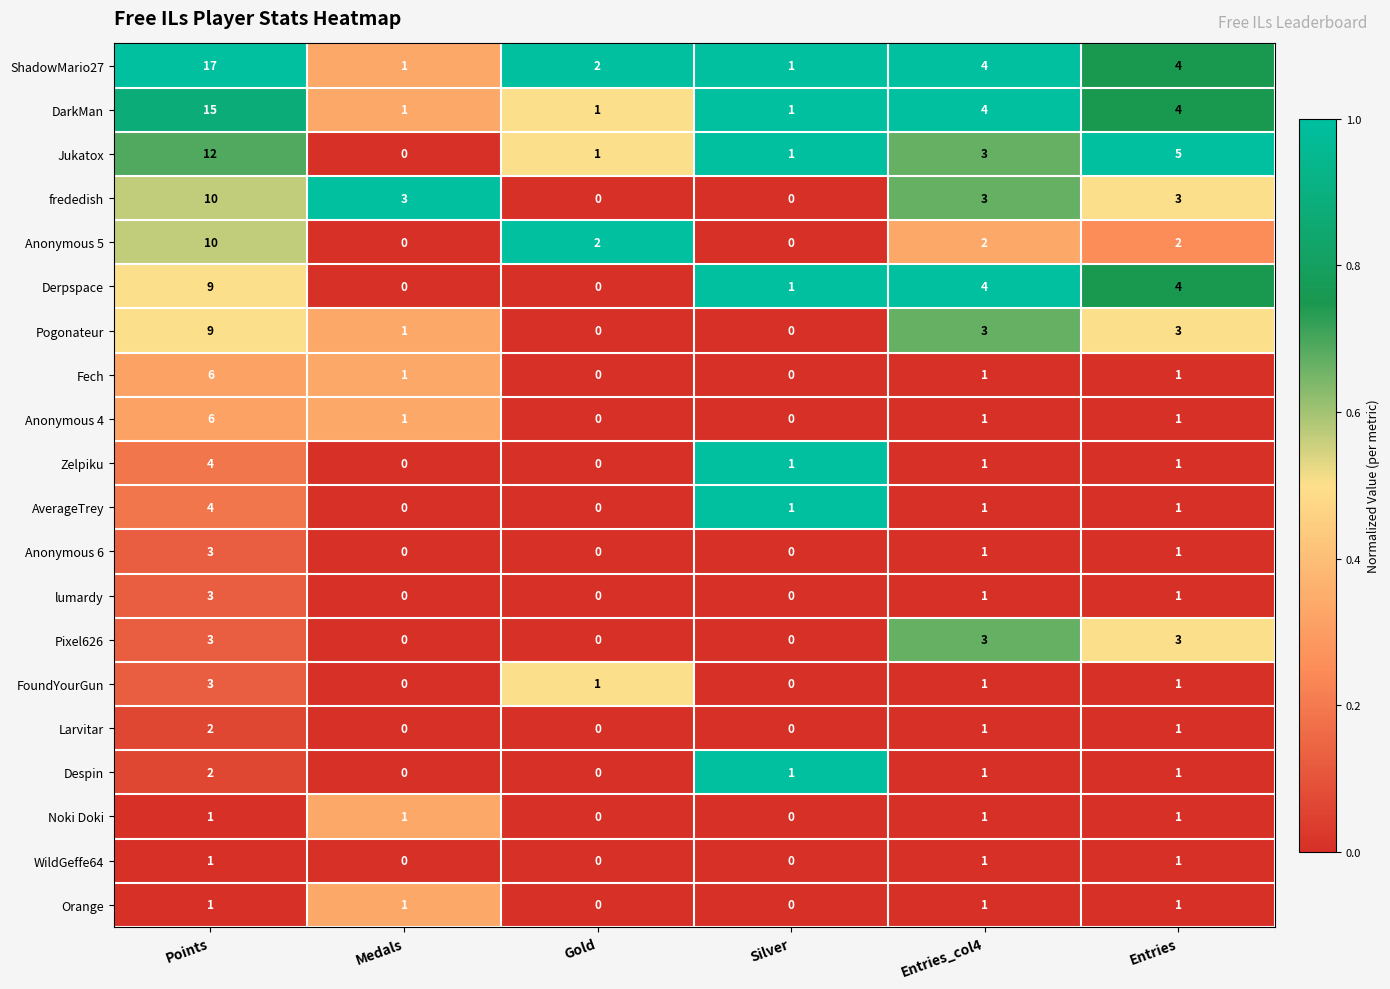

The value of lumardy at Medals is 0. True or false?

True